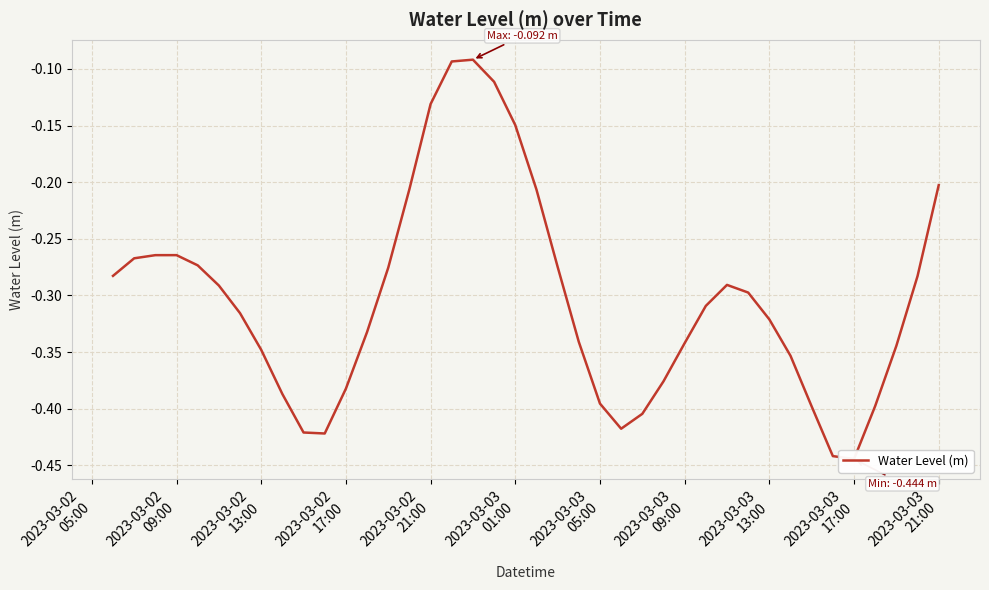

Between 2023-03-03
01:00 and 27, which is larger?

2023-03-03
01:00